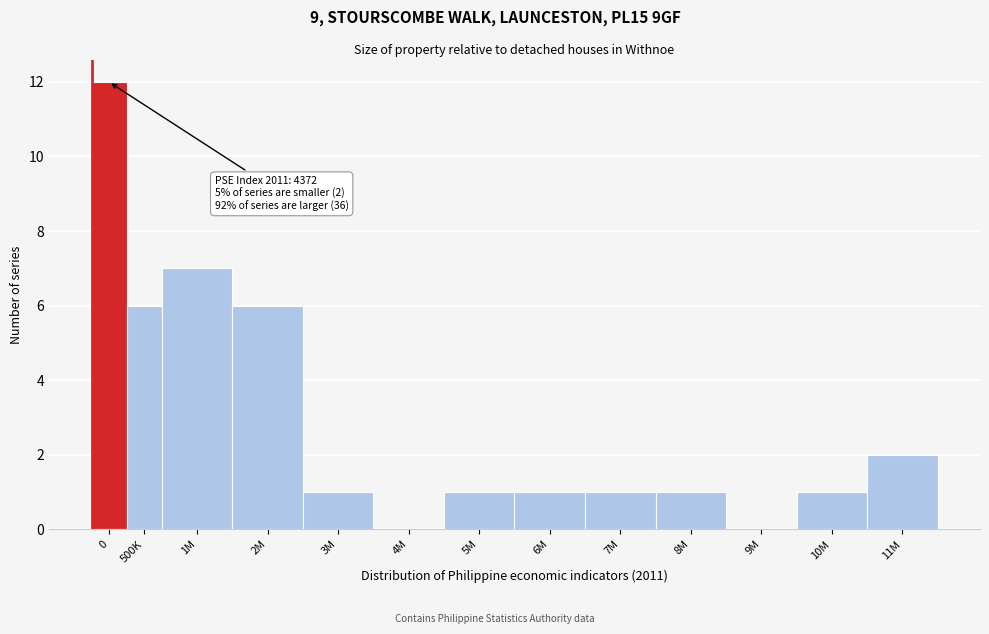

Reading left to right, list all the values displayed in this chart.

0=12	500K=6	1M=7	2M=6	3M=1	4M=0	5M=1	6M=1	7M=1	8M=1	9M=0	10M=1	11M=2